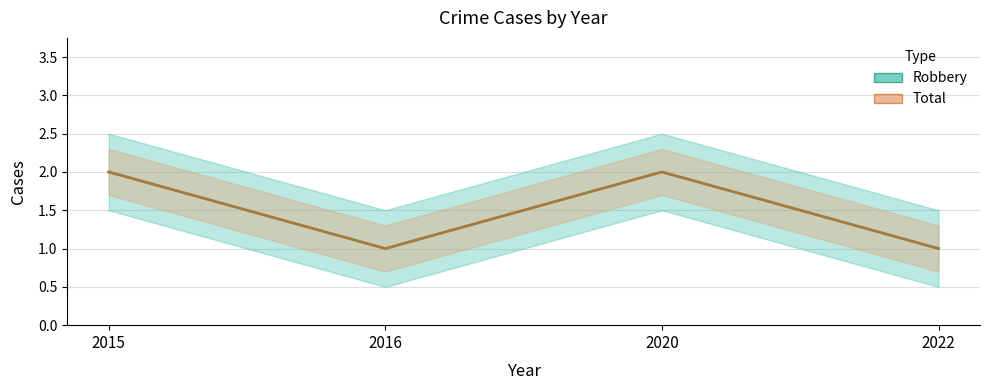

What is the greatest value displayed?

2